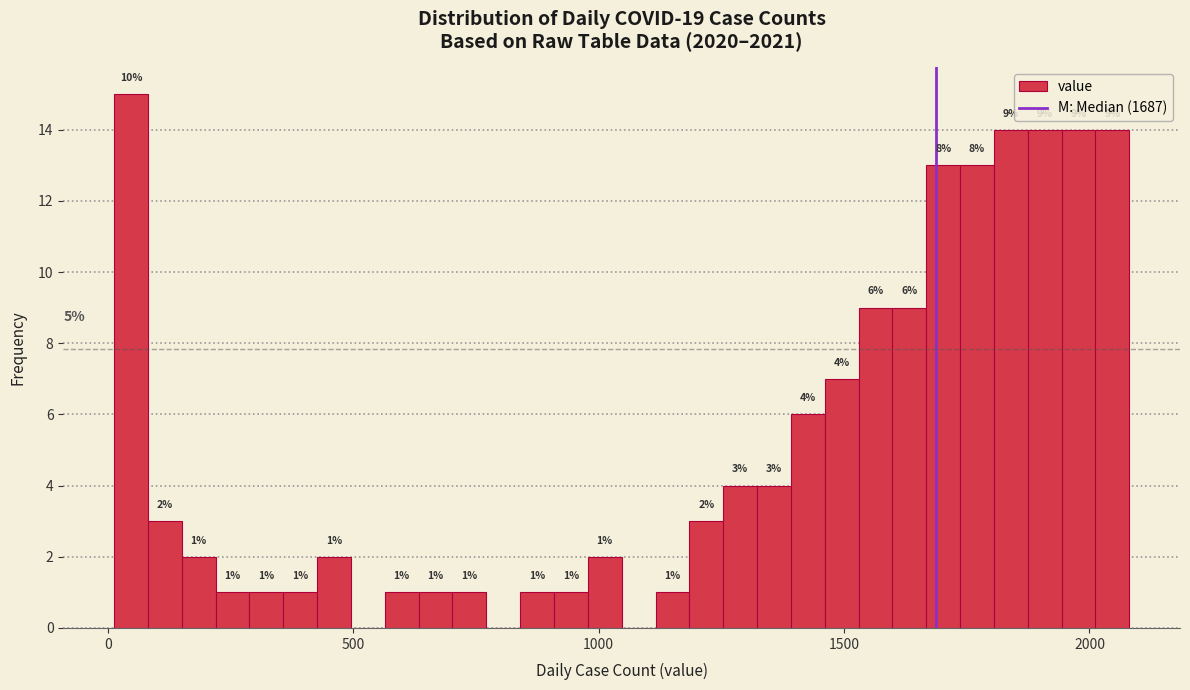

Read against the x-axis, roughly where is the centre of the tallest bar?

50